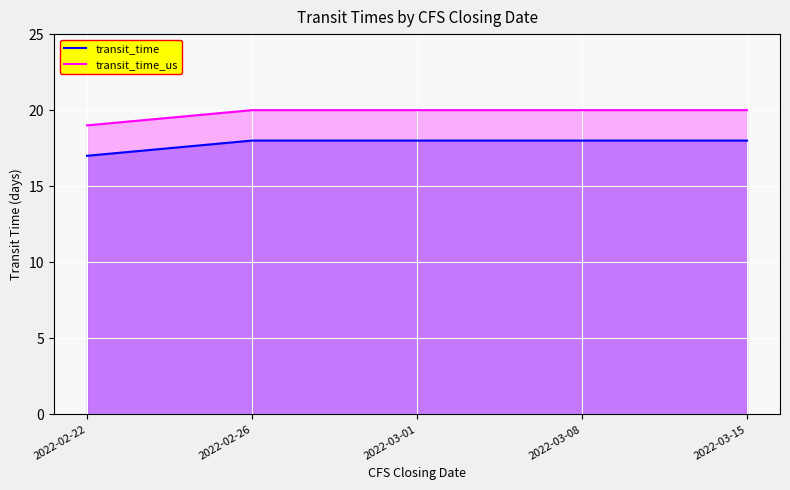

Is it true that transit_time_us equals 20 at 2022-03-08?

True